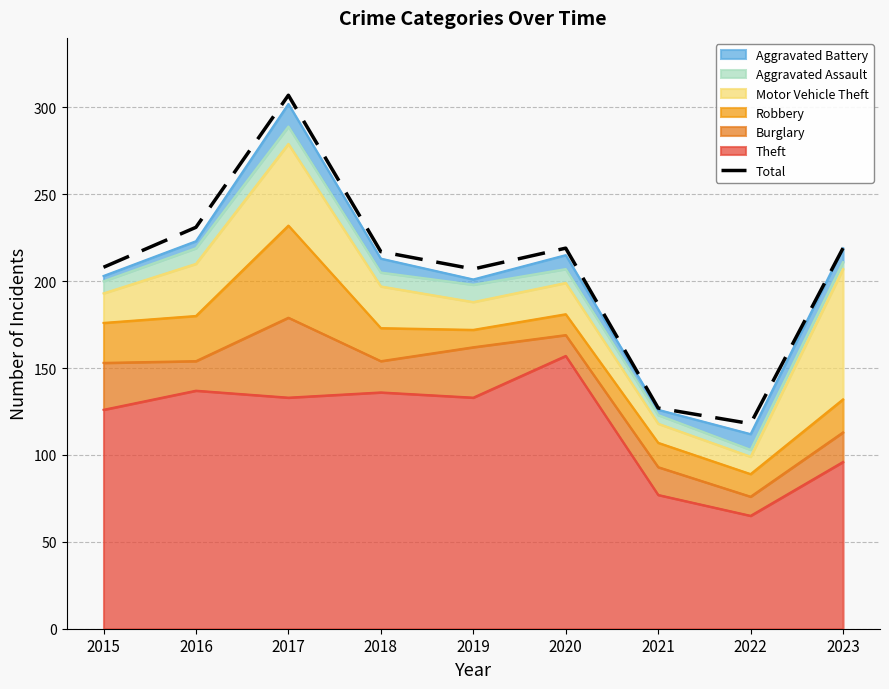

Is it true that the value at 2019 is 207?

True